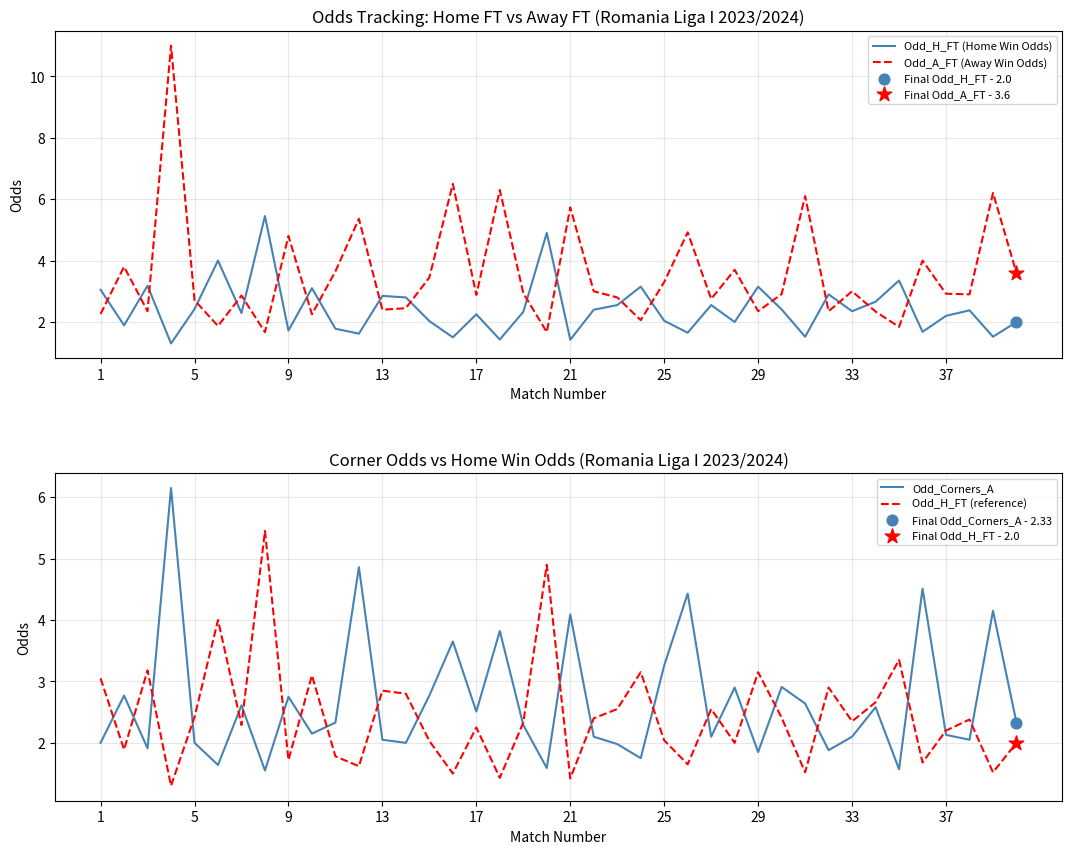

What are all the series names shown in the legend?

Odd_H_FT (Home Win Odds), Odd_A_FT (Away Win Odds), Odd_Corners_A, Odd_H_FT (reference)